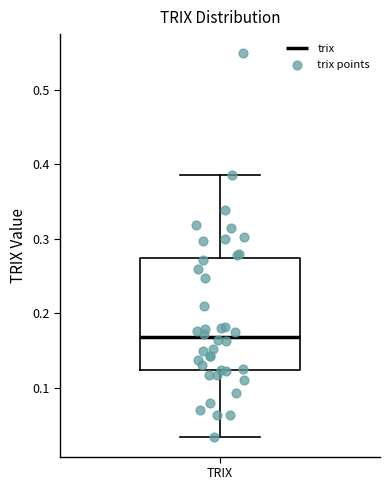

Where does the median line of the box for TRIX sit on the y-axis? The values are not printed on the chart, so give them approximately, as read against the axis.

0.17